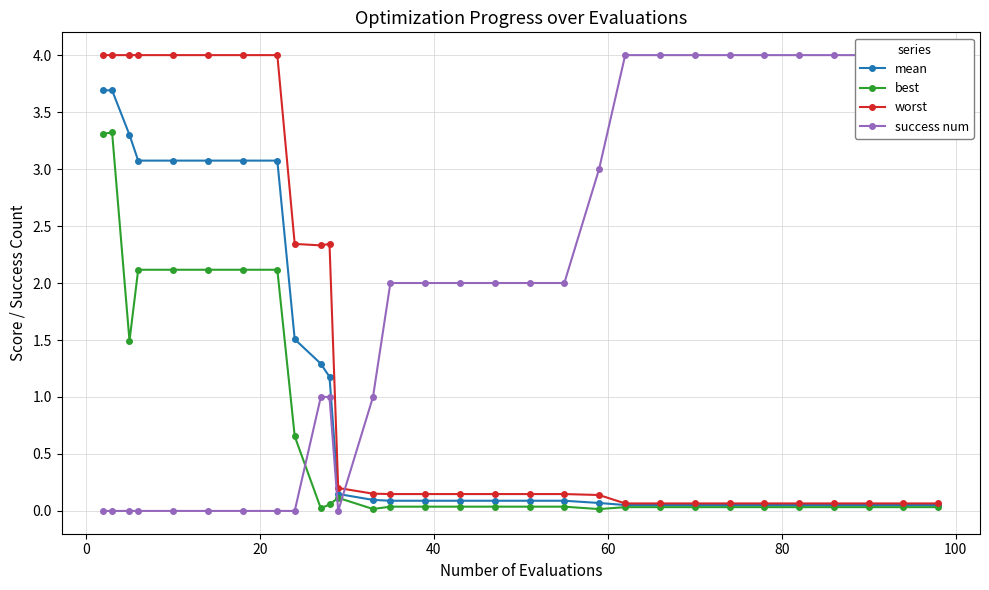

What is the maximum value for best?

3.3